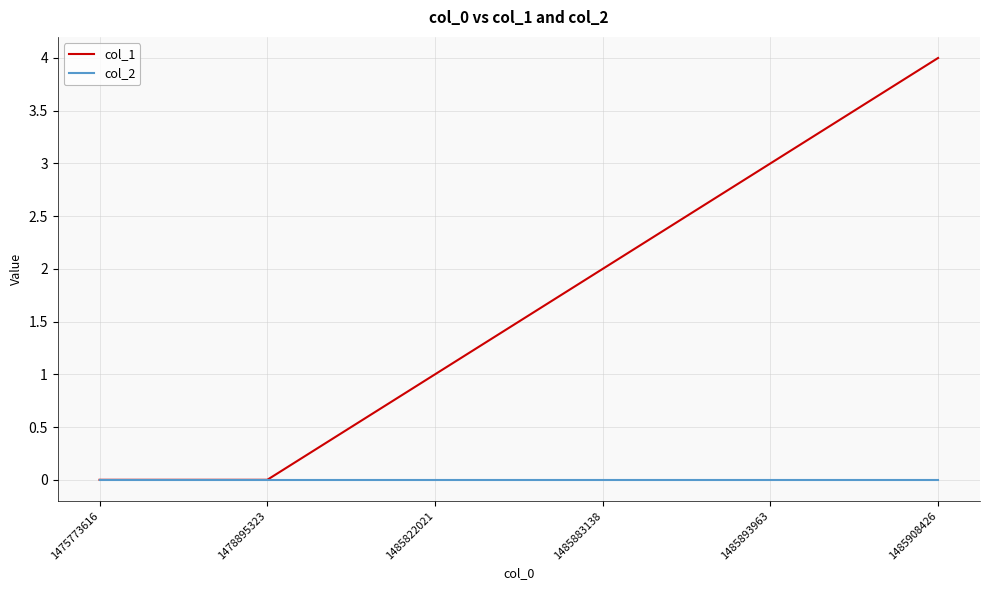

Which series changed the most between 1485822021 and 1485883138?

col_1